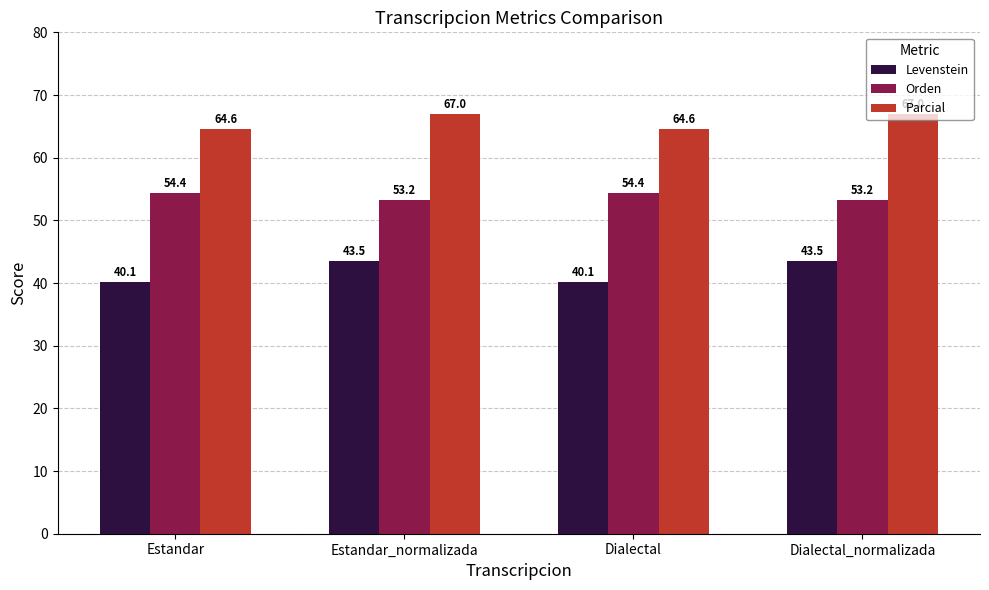

What are all the series names shown in the legend?

Levenstein, Orden, Parcial